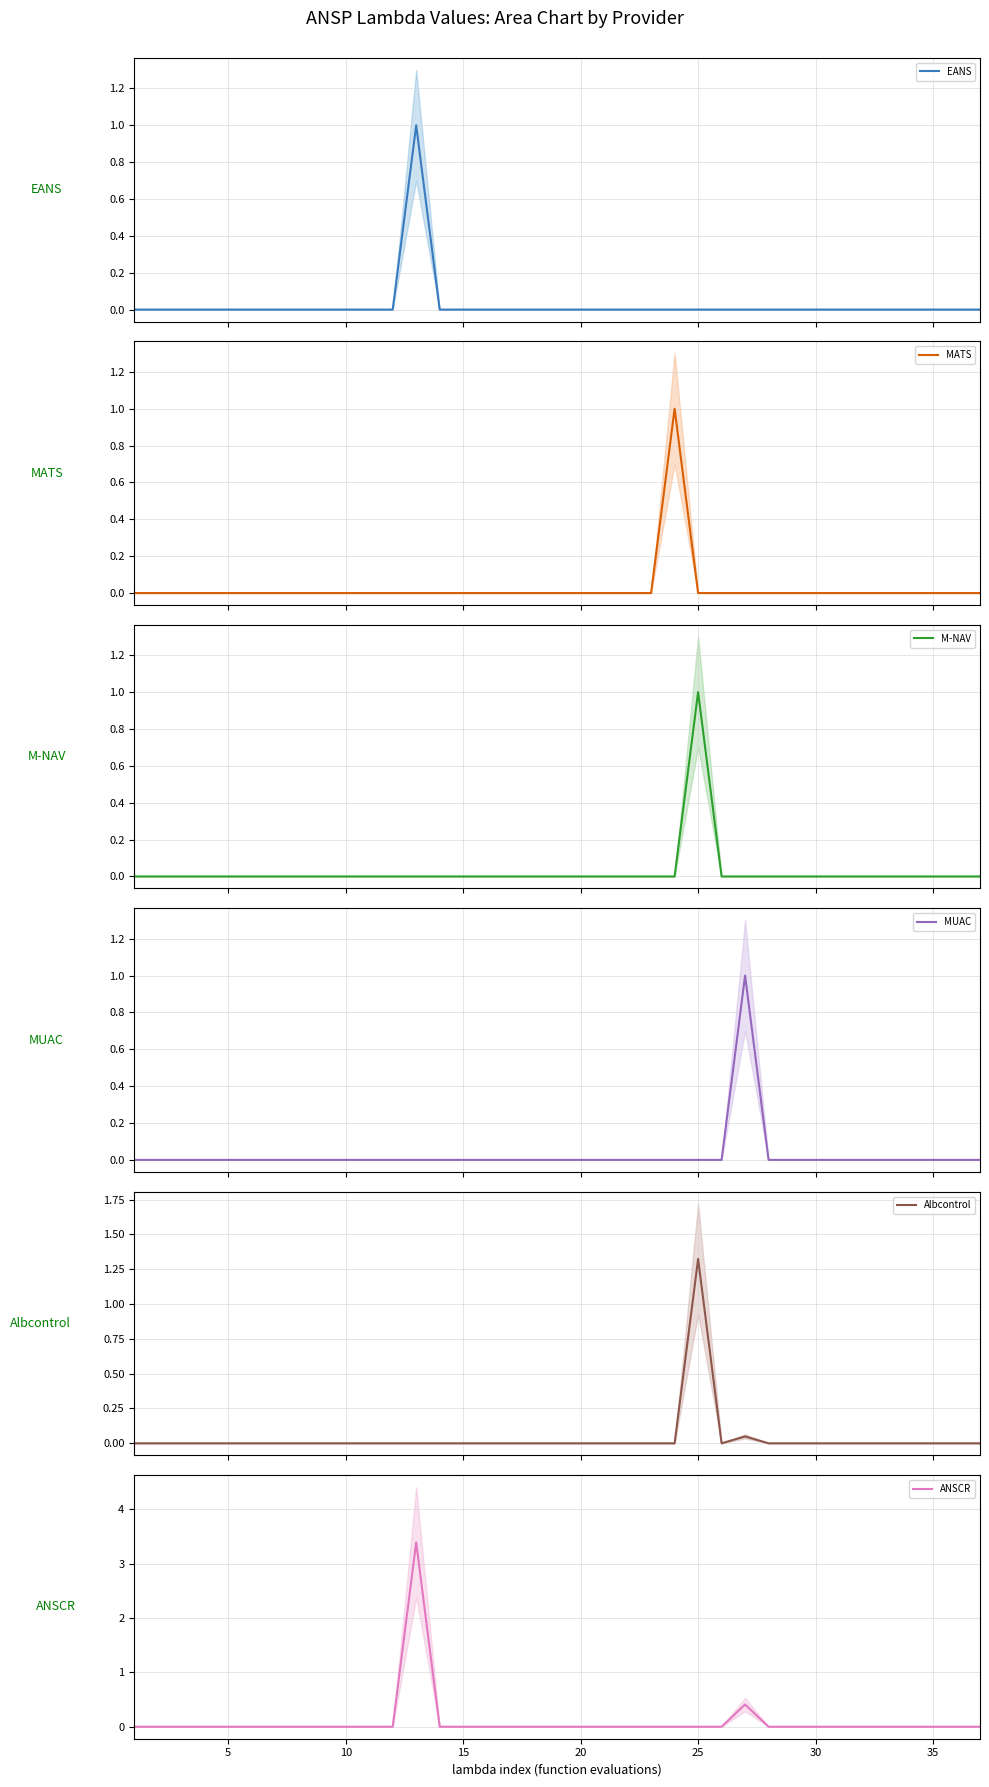

True or false: MUAC and ANSCR intersect in this chart.

False